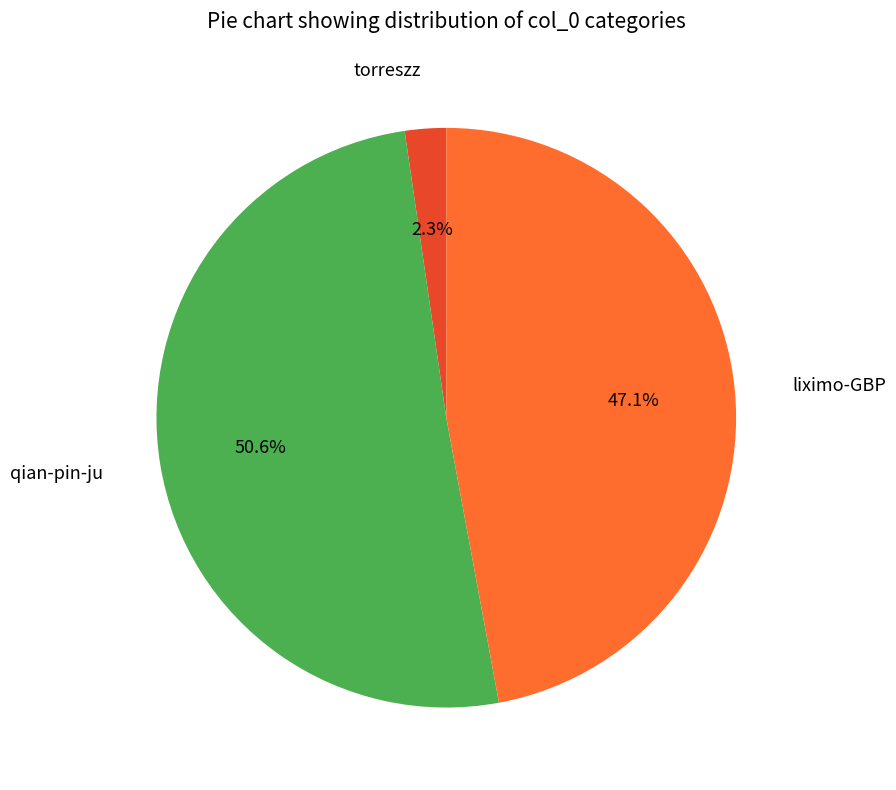

Does any single category account for the majority?

Yes